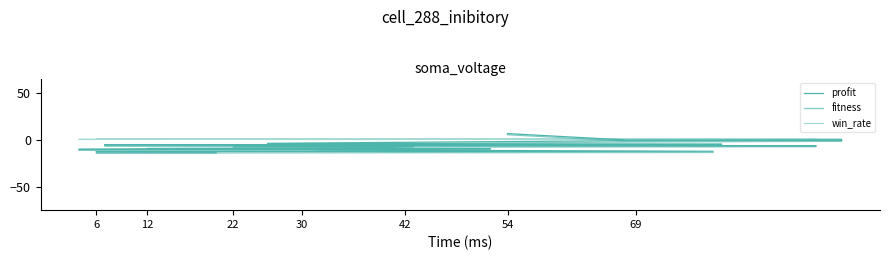

How many times do fitness and win_rate cross each other?

1